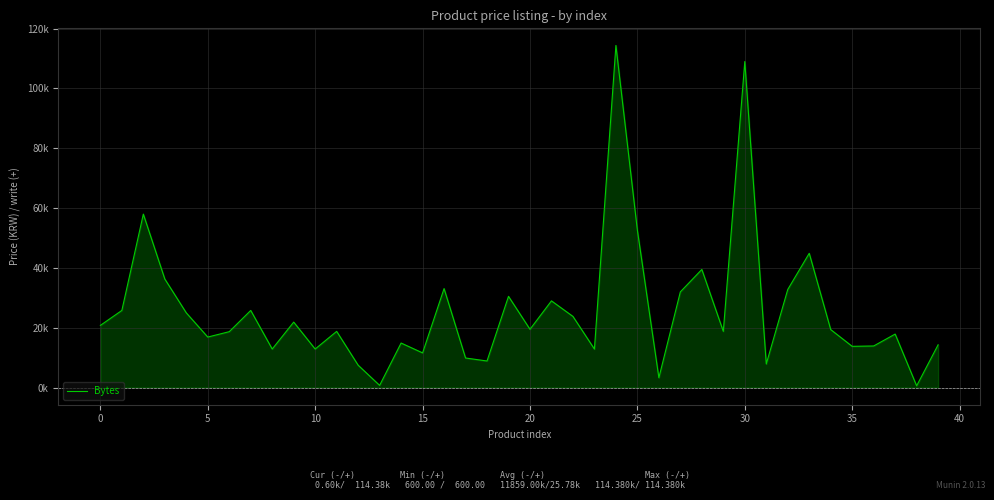

How many interior local valleys (lower than both neighbors) does the data have?

13